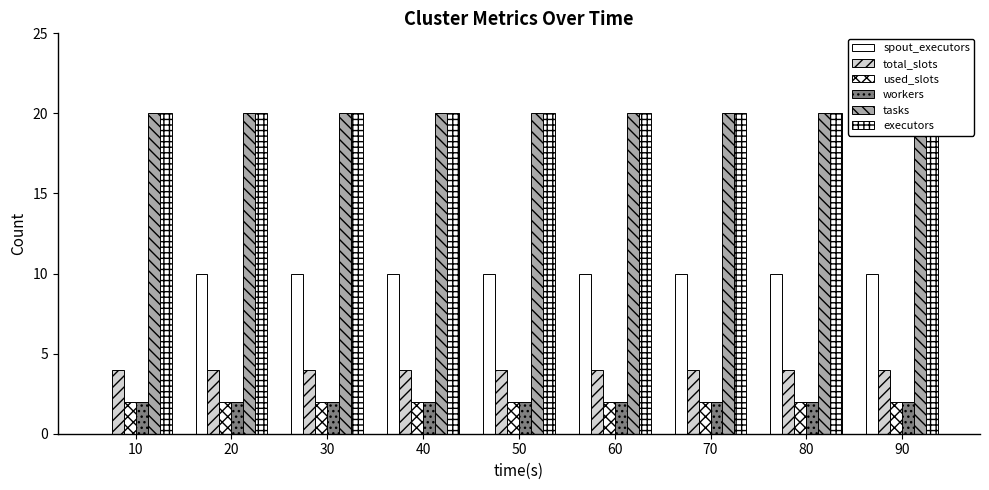

What is the greatest value displayed?

20